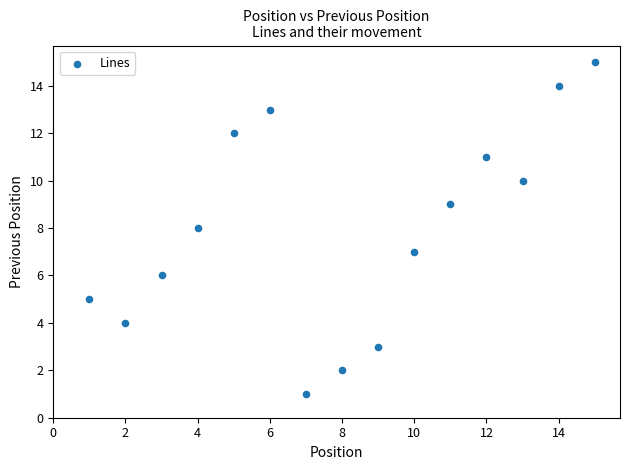

What is the range of Y values (max minus min)?

14